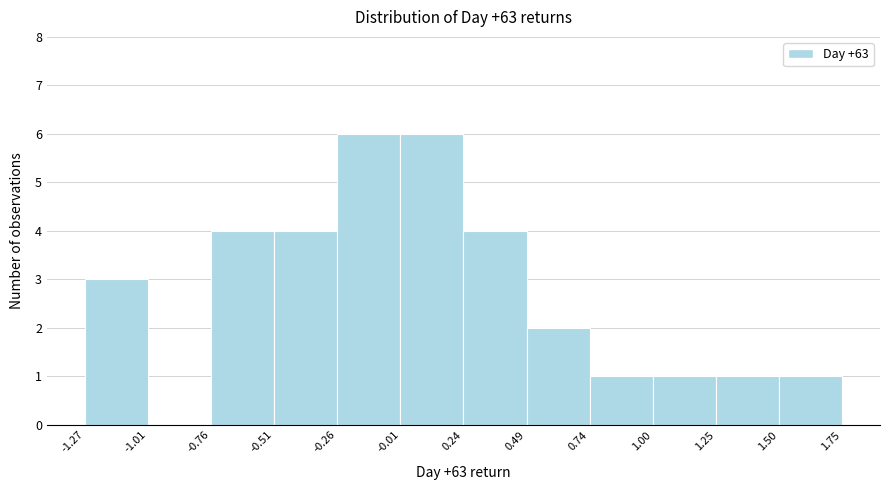

Reading left to right, list every bar in this chart as the range it spans on the x-axis followed by its height. The values are not printed on the chart, so give them approximately, as read against the axis.

-1.27 to -1.01: 3
-1.01 to -0.76: 0
-0.76 to -0.51: 4
-0.51 to -0.26: 4
-0.26 to -0.01: 6
-0.01 to 0.24: 6
0.24 to 0.49: 4
0.49 to 0.74: 2
0.74 to 1.00: 1
1.00 to 1.25: 1
1.25 to 1.50: 1
1.50 to 1.75: 1